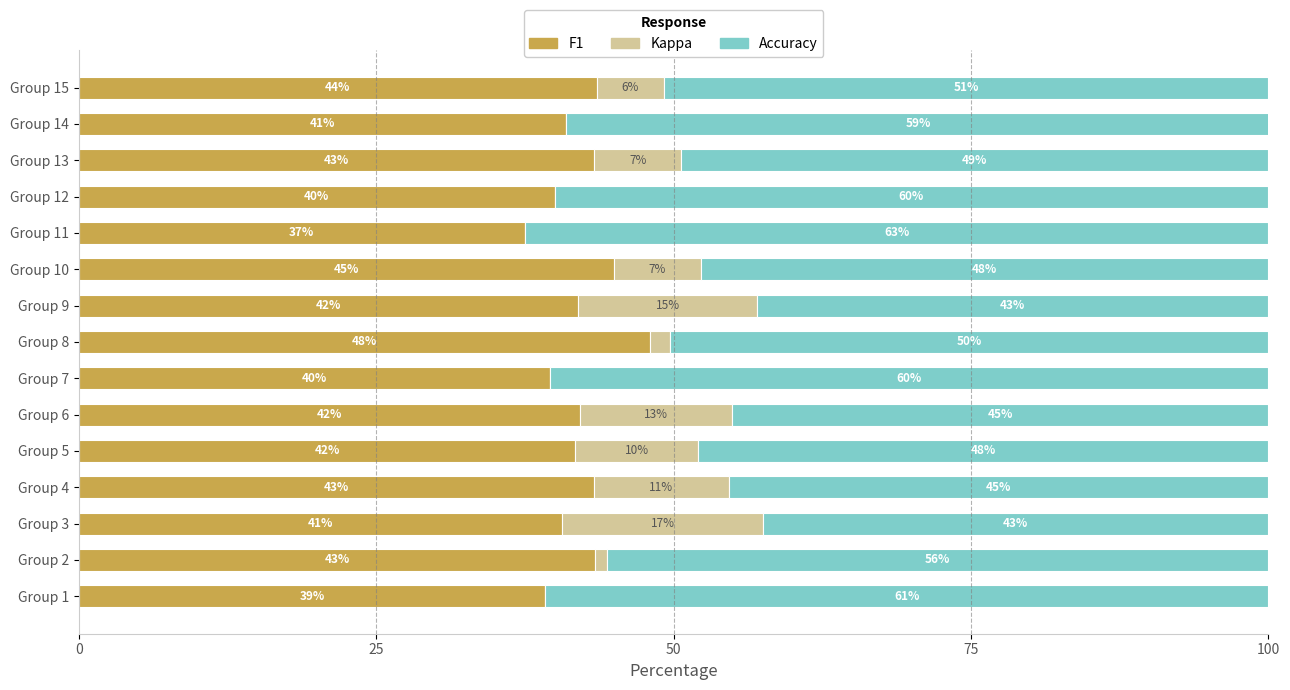

Is it true that F1 equals 48.0 at Group 8?

True